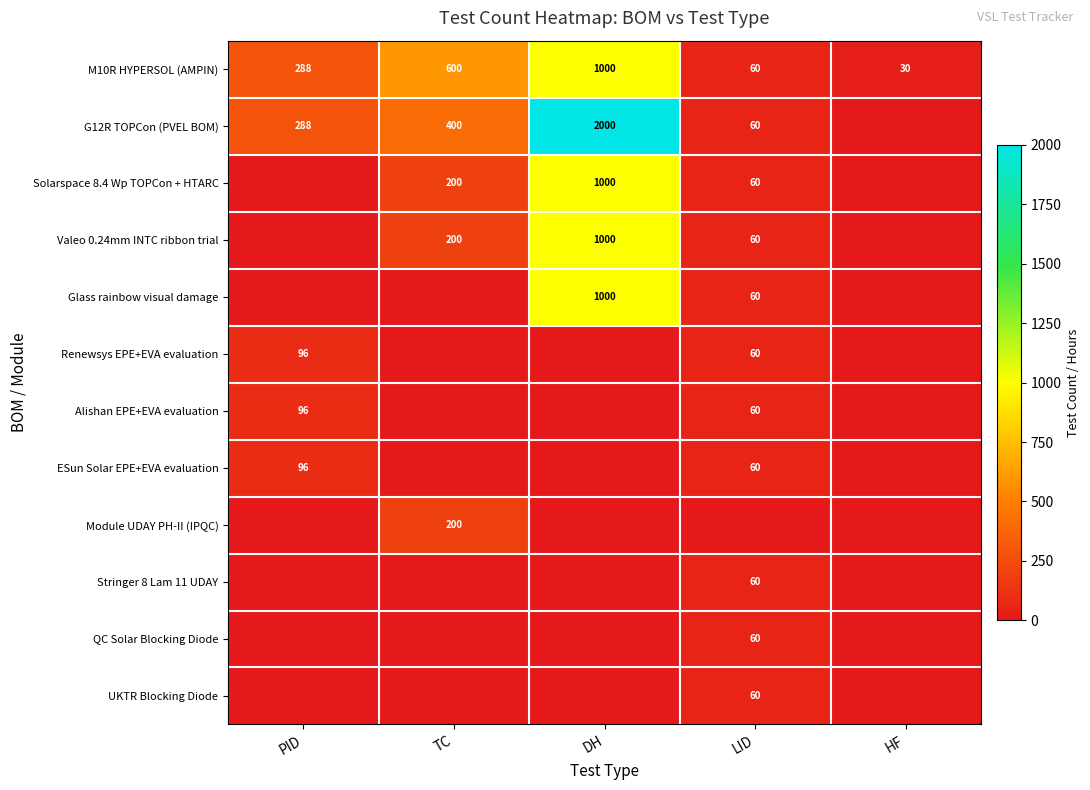

What is the average value of the M10R HYPERSOL (AMPIN) series?

396